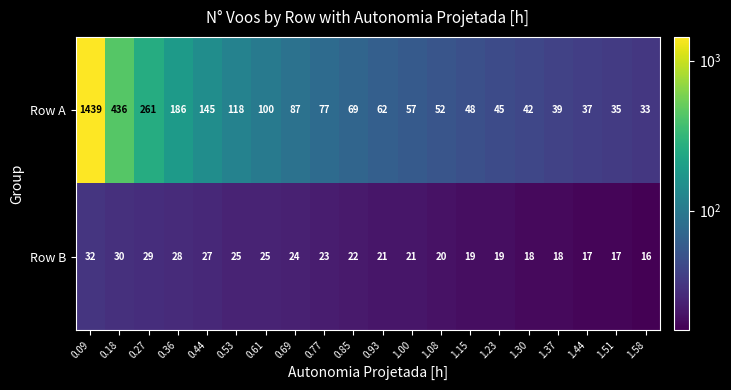

Rank the categories by Row A value from lowest to highest.

1.58, 1.51, 1.44, 1.37, 1.30, 1.23, 1.15, 1.08, 1.00, 0.93, 0.85, 0.77, 0.69, 0.61, 0.53, 0.44, 0.36, 0.27, 0.18, 0.09